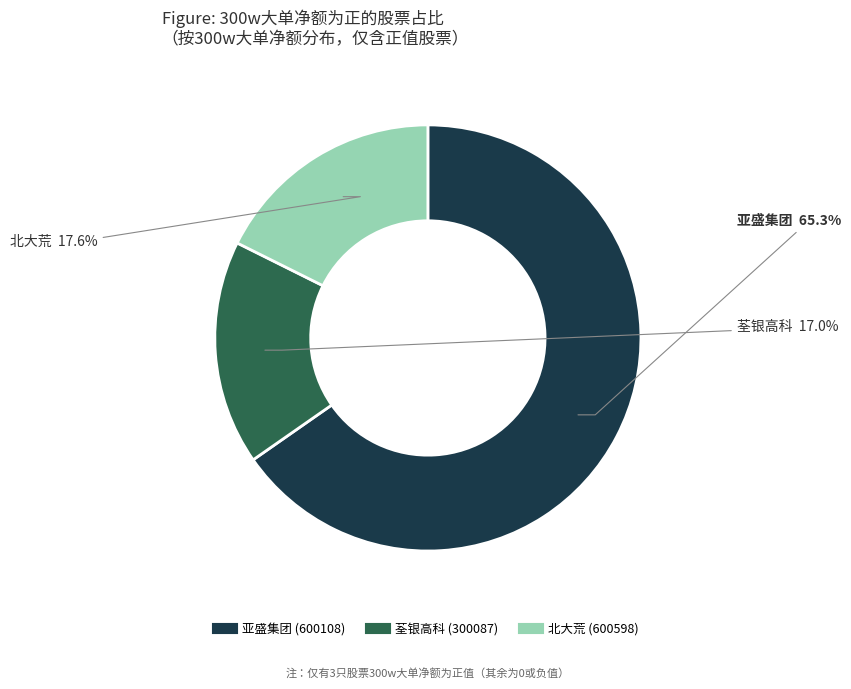

Rank the categories by value from highest to lowest.

亚盛集团 (600108), 北大荒 (600598), 荃银高科 (300087)